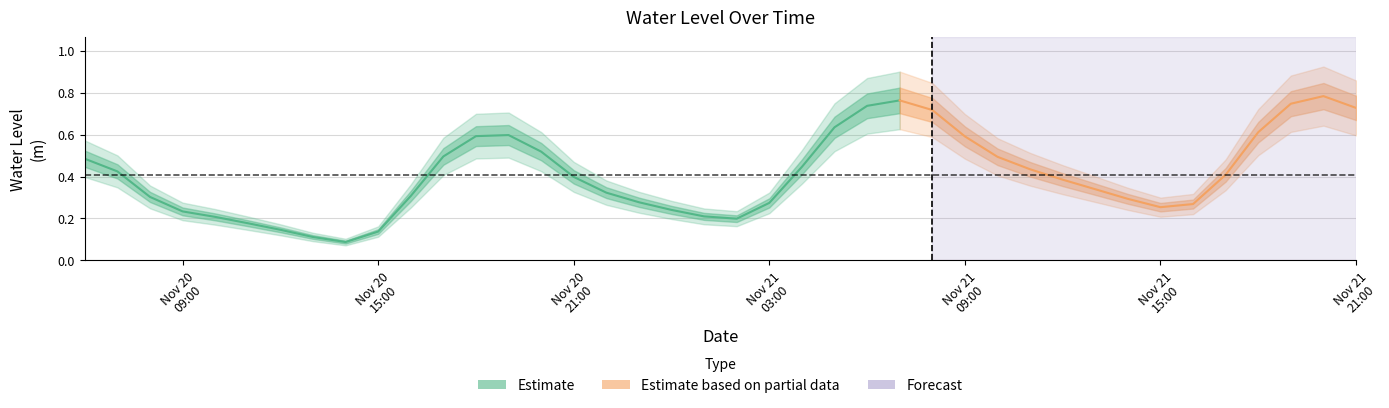

List the labels in order of value, largest first.

2023-11-21 20:00:00, 2023-11-21 07:00:00, 2023-11-21 19:00:00, 2023-11-21 06:00:00, 2023-11-21 21:00:00, 2023-11-21 08:00:00, 2023-11-21 05:00:00, 2023-11-21 18:00:00, 2023-11-20 19:00:00, 2023-11-20 18:00:00, 2023-11-21 09:00:00, 2023-11-20 20:00:00, 2023-11-20 17:00:00, 2023-11-21 10:00:00, 2023-11-20 06:00:00, 2023-11-21 04:00:00, 2023-11-21 11:00:00, 2023-11-20 07:00:00, 2023-11-21 17:00:00, 2023-11-20 21:00:00, 2023-11-21 12:00:00, 2023-11-21 13:00:00, 2023-11-20 22:00:00, 2023-11-20 16:00:00, 2023-11-20 08:00:00, 2023-11-21 14:00:00, 2023-11-20 23:00:00, 2023-11-21 03:00:00, 2023-11-21 16:00:00, 2023-11-21 15:00:00, 2023-11-21 00:00:00, 2023-11-20 09:00:00, 2023-11-21 01:00:00, 2023-11-20 10:00:00, 2023-11-21 02:00:00, 2023-11-20 11:00:00, 2023-11-20 12:00:00, 2023-11-20 15:00:00, 2023-11-20 13:00:00, 2023-11-20 14:00:00